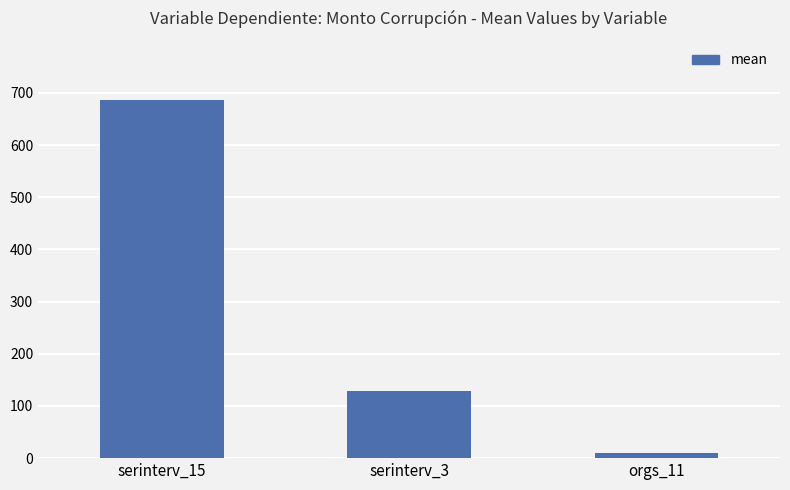

True or false: the data shows 128.6 at serinterv_3.

True